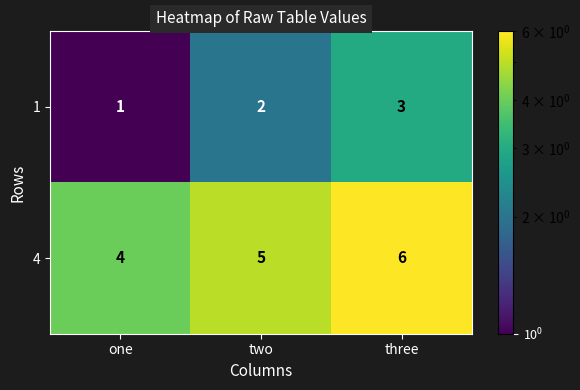

What is the difference between the highest and lowest values at two?

3